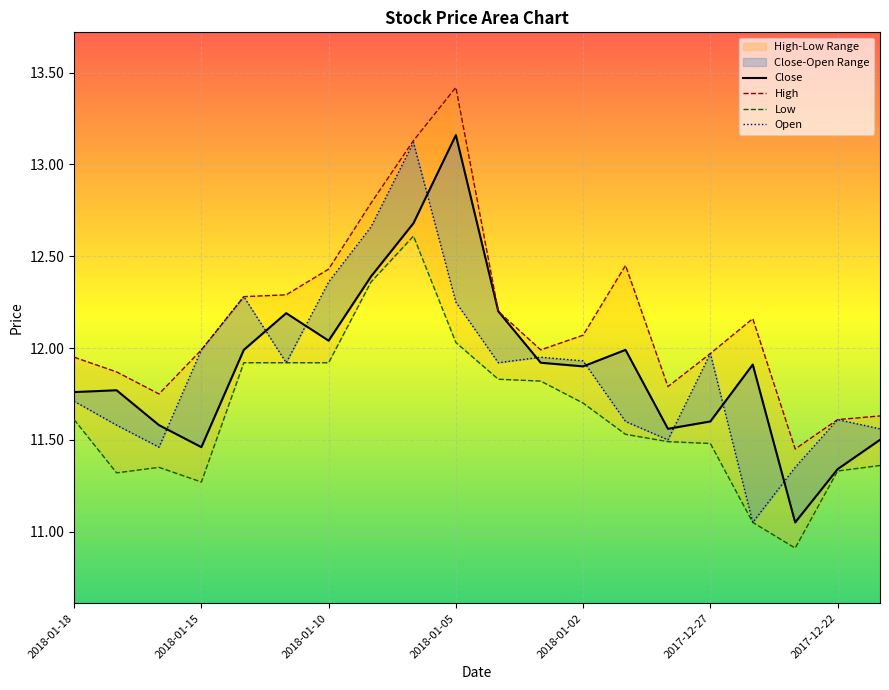

List the series in order of their peak value, highest first.

High, Close, Open, Low